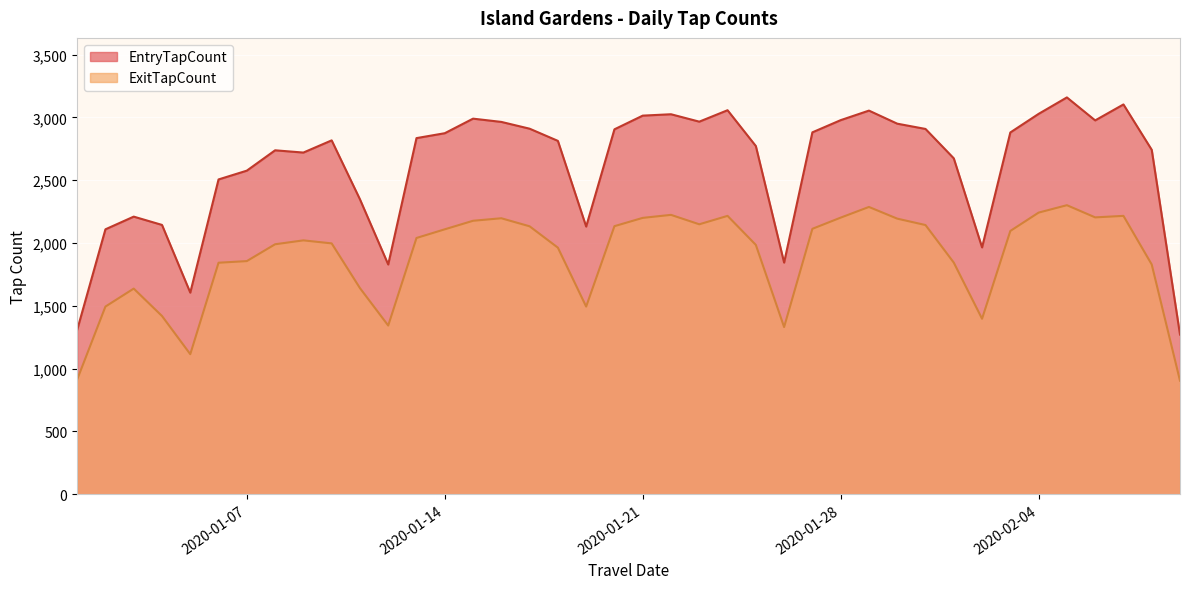

Reading left to right, what are all the values shown in this chart?

EntryTapCount: 2020-01-01=1308	2020-01-02=2109	2020-01-03=2210	2020-01-04=2144	2020-01-05=1605	2020-01-06=2506	2020-01-07=2576	2020-01-08=2738	2020-01-09=2720	2020-01-10=2817	2020-01-11=2348	2020-01-12=1829	2020-01-13=2835	2020-01-14=2874	2020-01-15=2990	2020-01-16=2964	2020-01-17=2910	2020-01-18=2813	2020-01-19=2131	2020-01-20=2905	2020-01-21=3014	2020-01-22=3025	2020-01-23=2966	2020-01-24=3057	2020-01-25=2772	2020-01-26=1844	2020-01-27=2881	2020-01-28=2978	2020-01-29=3054	2020-01-30=2950	2020-01-31=2908	2020-02-01=2674	2020-02-02=1965	2020-02-03=2880	2020-02-04=3028	2020-02-05=3159	2020-02-06=2976	2020-02-07=3103	2020-02-08=2742	2020-02-09=1271
ExitTapCount: 2020-01-01=913	2020-01-02=1494	2020-01-03=1637	2020-01-04=1419	2020-01-05=1115	2020-01-06=1843	2020-01-07=1856	2020-01-08=1990	2020-01-09=2021	2020-01-10=1997	2020-01-11=1641	2020-01-12=1343	2020-01-13=2040	2020-01-14=2109	2020-01-15=2177	2020-01-16=2197	2020-01-17=2133	2020-01-18=1963	2020-01-19=1494	2020-01-20=2134	2020-01-21=2200	2020-01-22=2224	2020-01-23=2149	2020-01-24=2216	2020-01-25=1985	2020-01-26=1331	2020-01-27=2113	2020-01-28=2202	2020-01-29=2287	2020-01-30=2194	2020-01-31=2143	2020-02-01=1844	2020-02-02=1397	2020-02-03=2096	2020-02-04=2242	2020-02-05=2301	2020-02-06=2204	2020-02-07=2216	2020-02-08=1829	2020-02-09=904